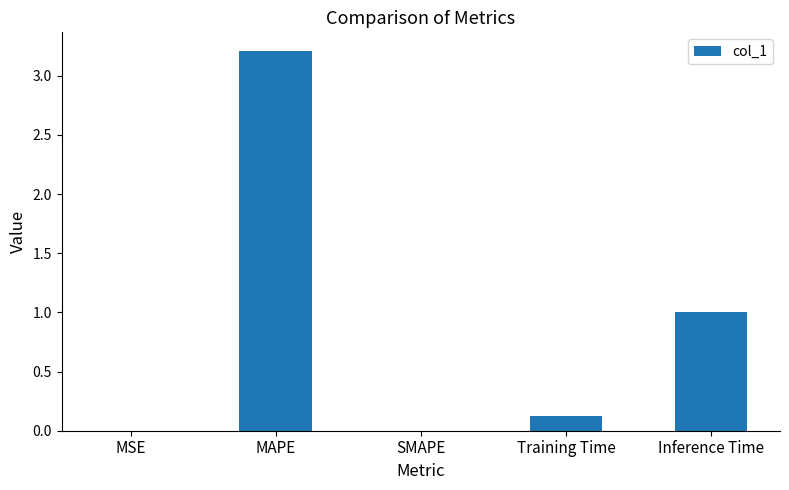

Count the number of categories in the chart.

5